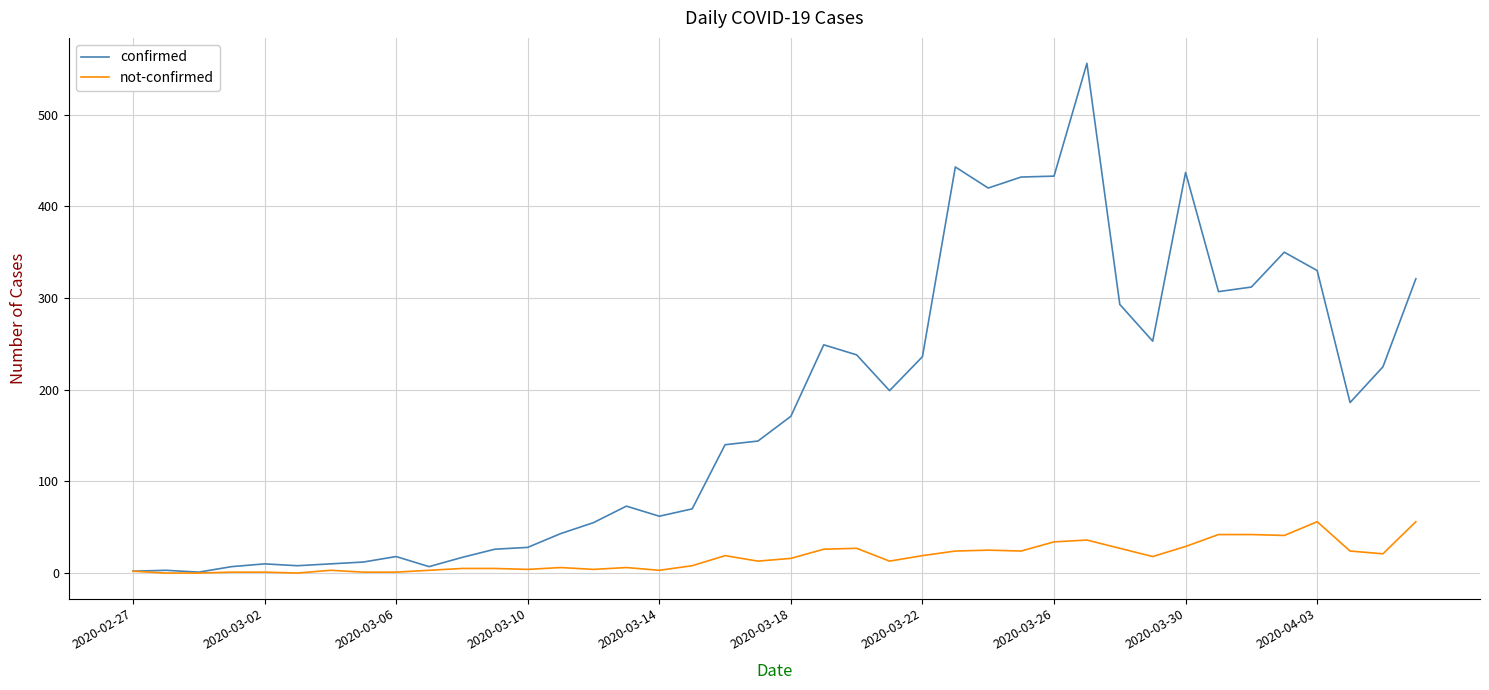

List the series in order of their overall mean, lowest first.

not-confirmed, confirmed